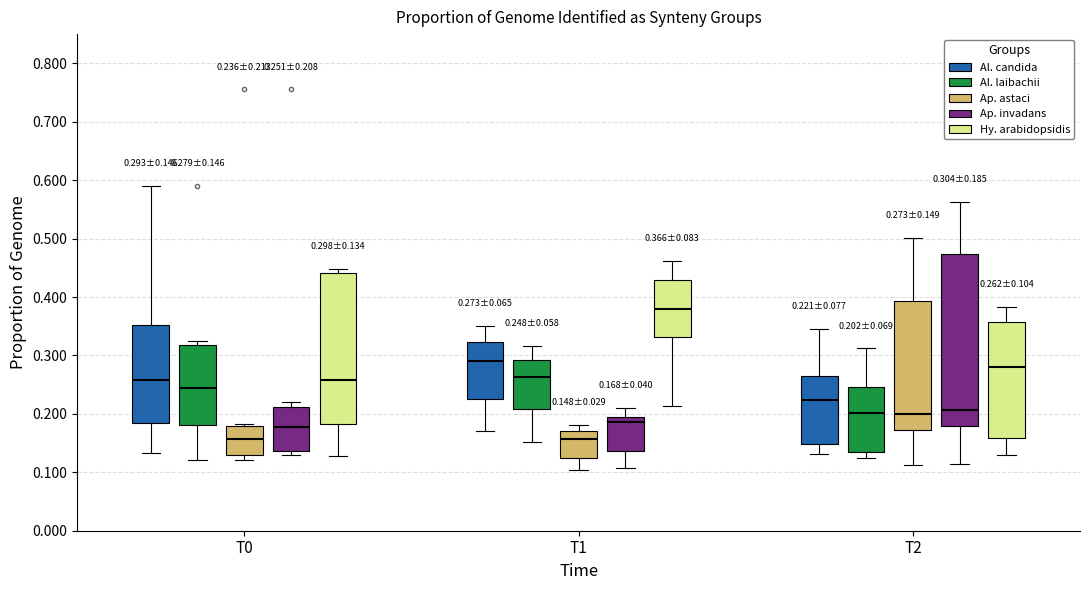

Which box is the tallest, from its lower edge to its upper edge?

T2 (Ap. invadans)